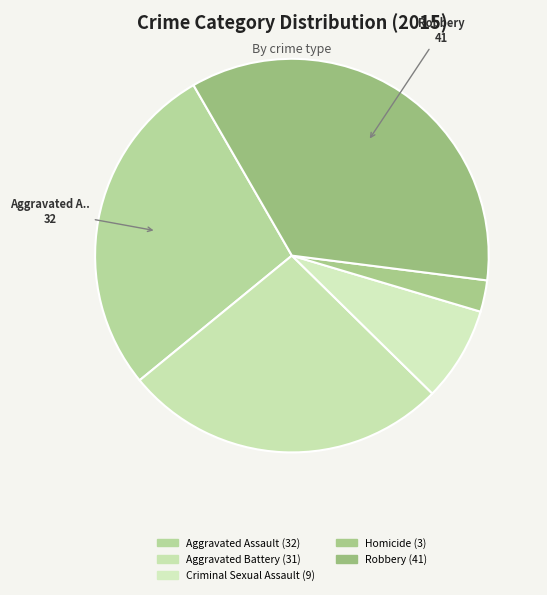

Which has a higher value, Aggravated Assault or Homicide?

Aggravated Assault